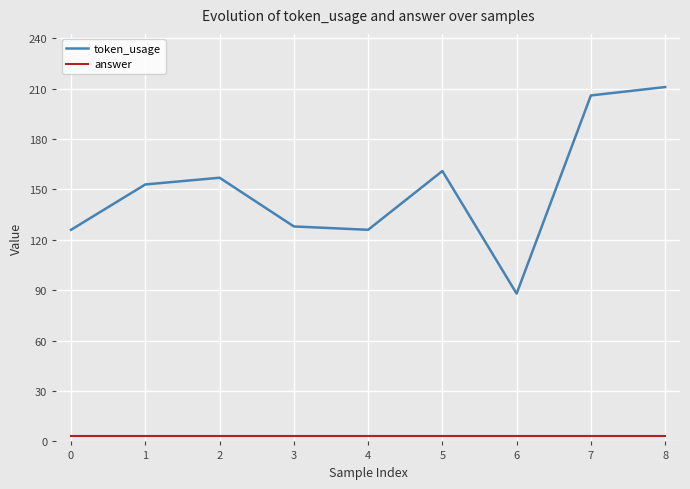

The value of answer at 5 is 3. True or false?

True